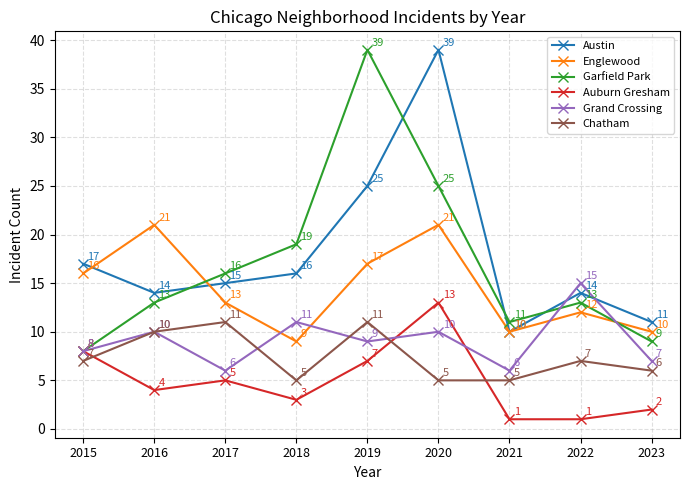

Where does the Auburn Gresham series first go above 4?

2015